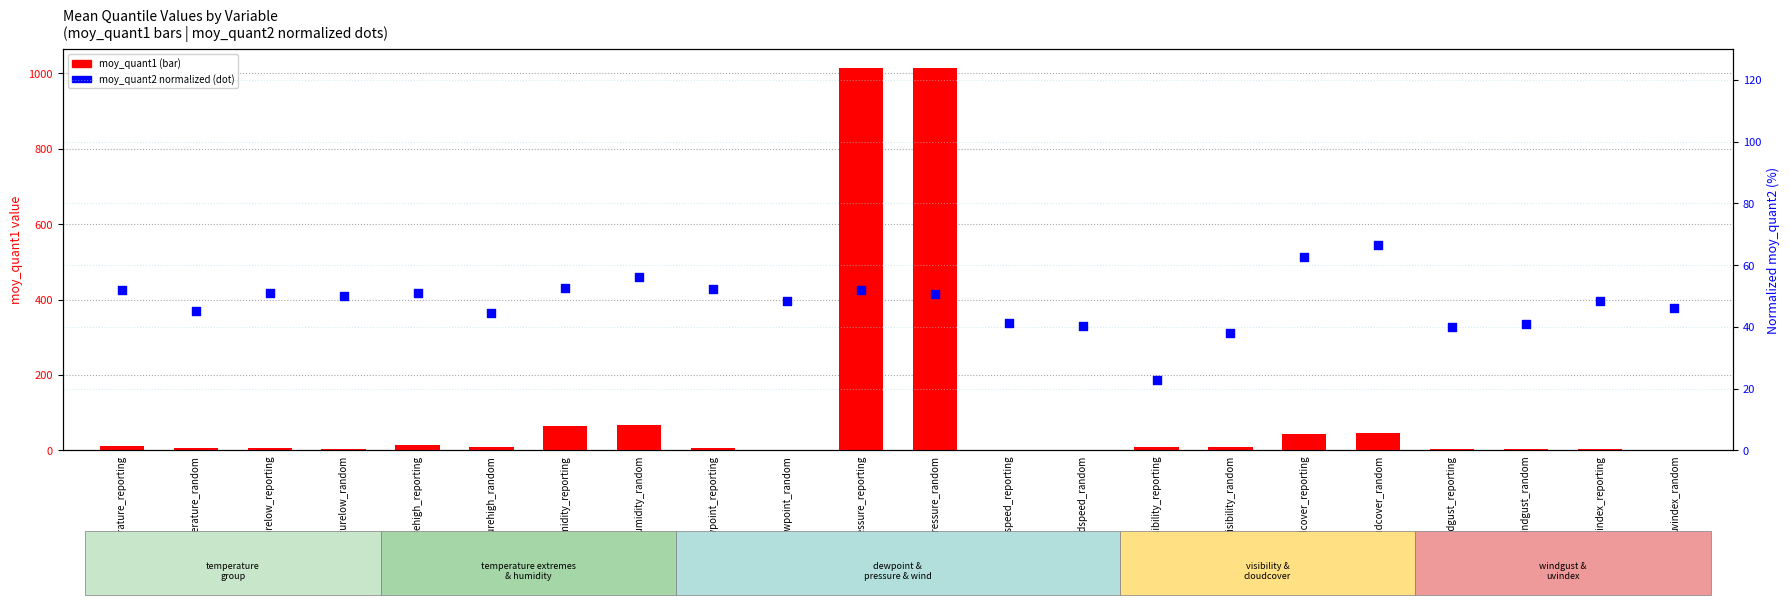

Which series has the largest total across all categories?

moy_quant1